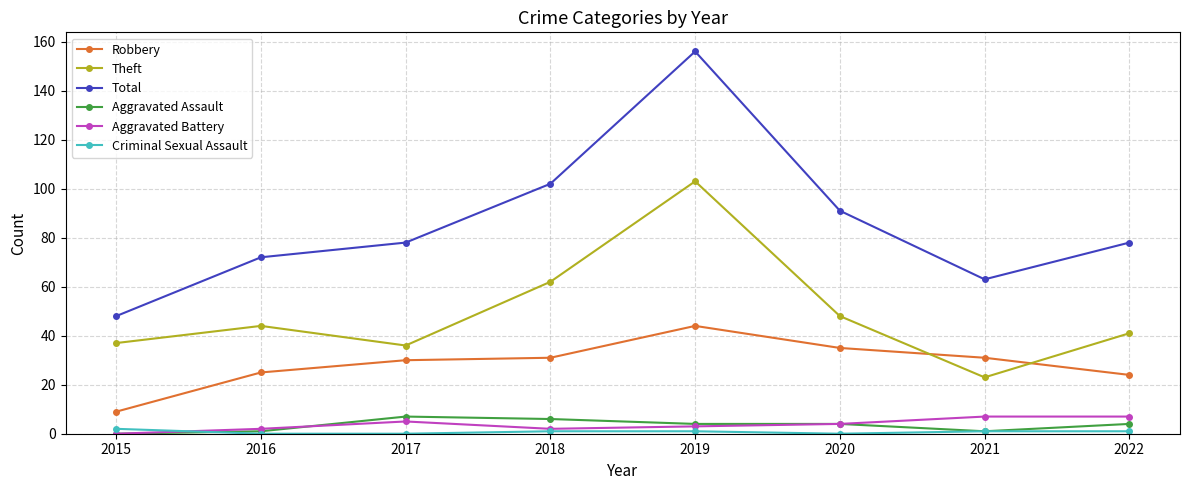

Reading left to right, list all the values displayed in this chart.

Robbery: 9	25	30	31	44	35	31	24
Theft: 37	44	36	62	103	48	23	41
Total: 48	72	78	102	156	91	63	78
Aggravated Assault: 0	1	7	6	4	4	1	4
Aggravated Battery: 0	2	5	2	3	4	7	7
Criminal Sexual Assault: 2	0	0	1	1	0	1	1